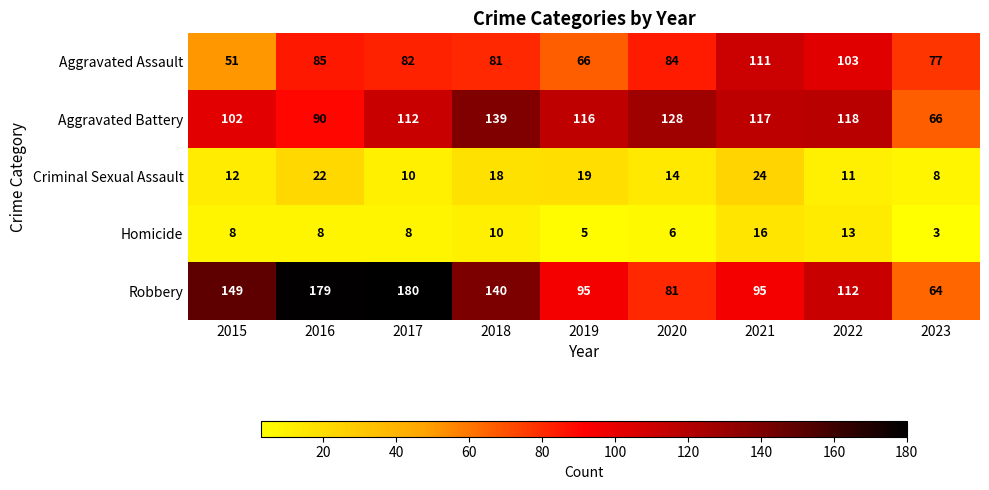

What is the spread (max minus min) of values at 2017?

172